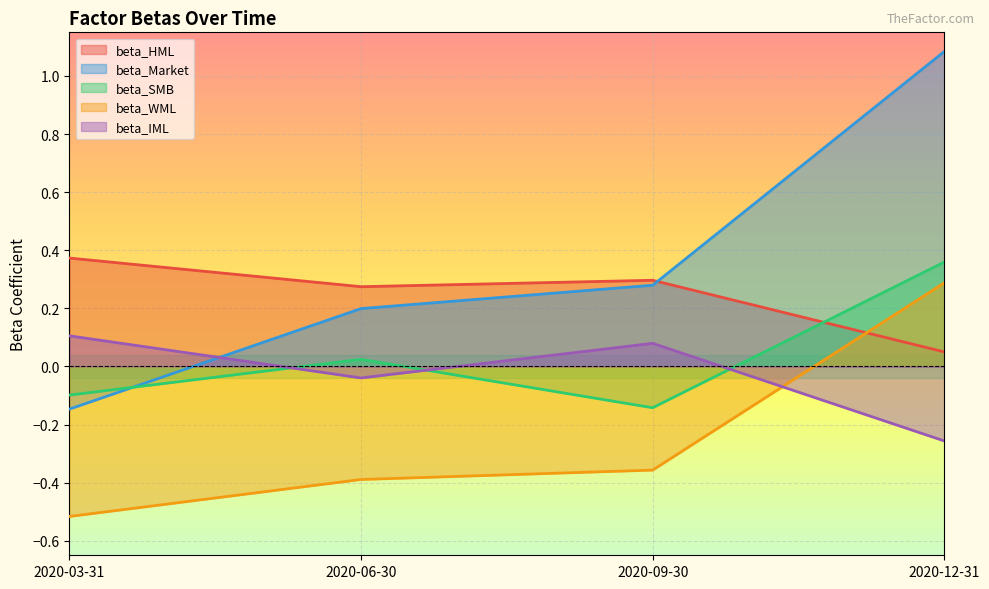

Count the number of data series in this chart.

5